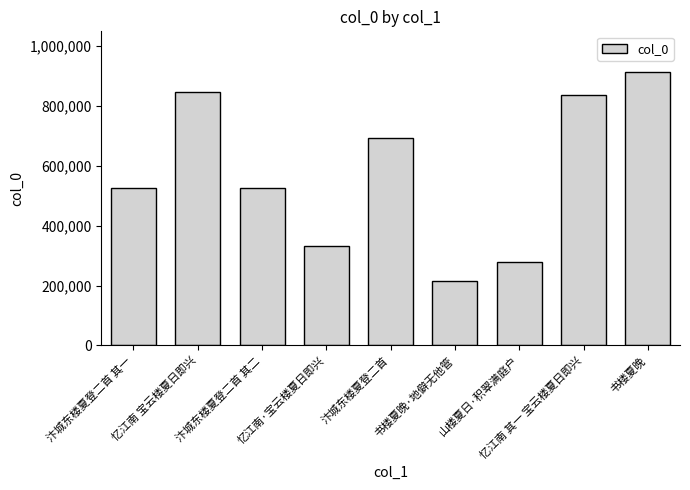

What position from the right is 忆江南·宝云楼夏日即兴?

6